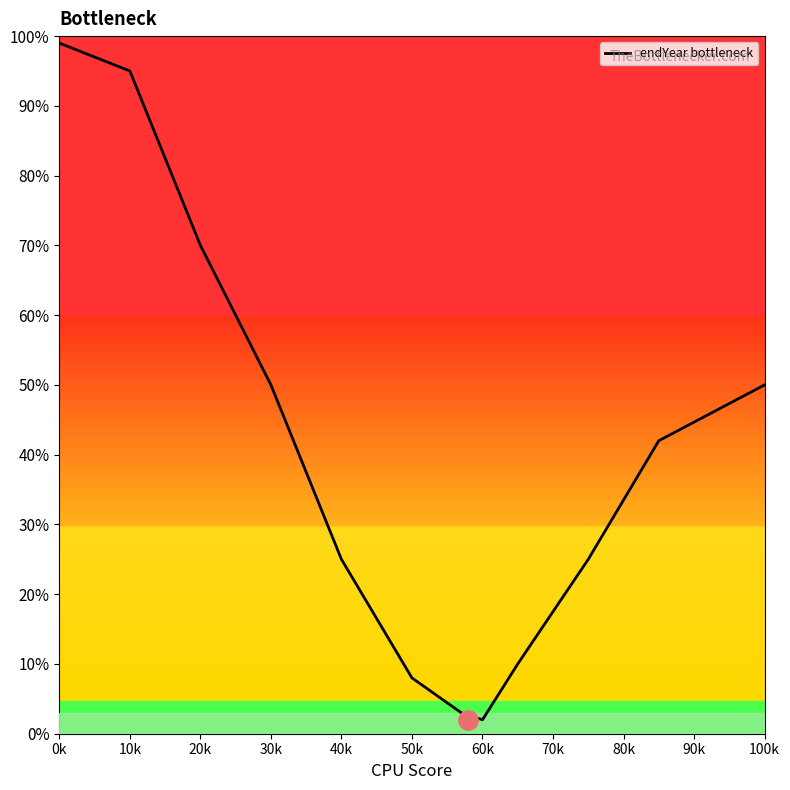

What is the difference between the maximum and minimum values?

97